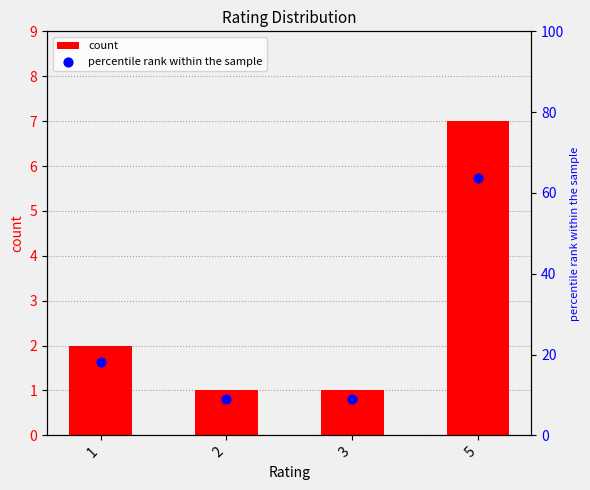

Is the value of percentile rank within the sample at 3 greater than the value of count at 1?

Yes